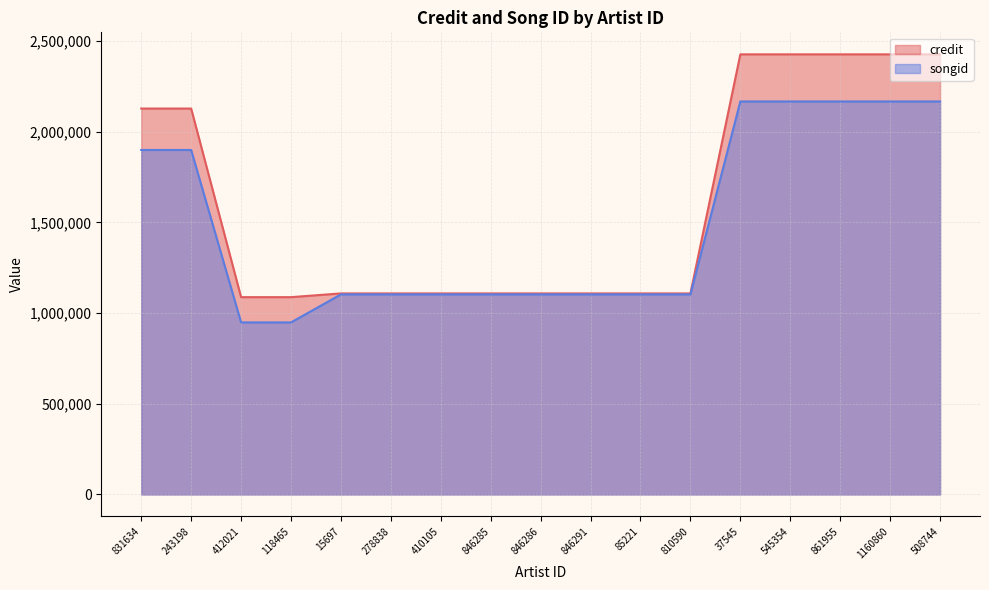

True or false: credit and songid intersect in this chart.

False